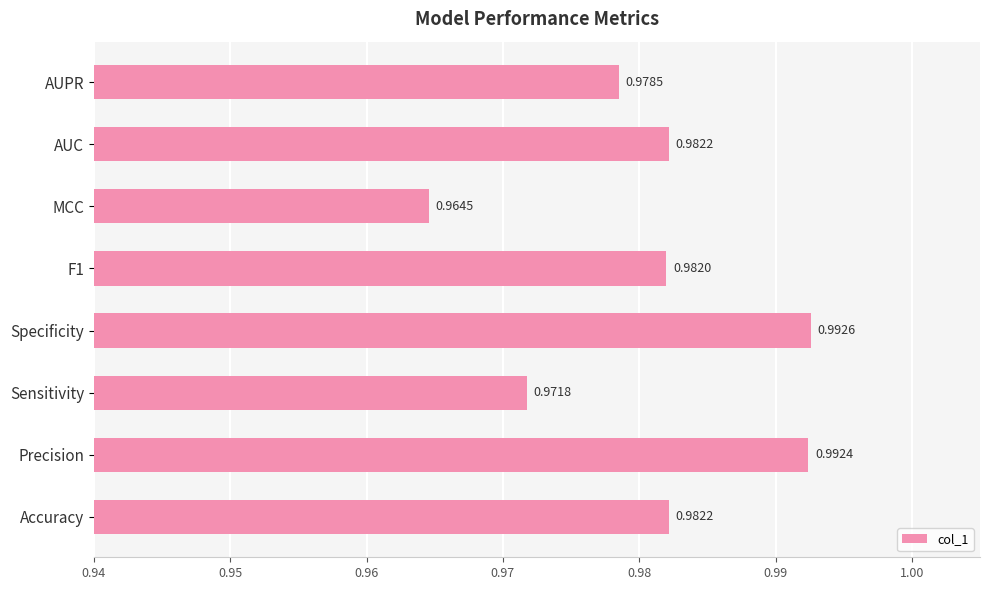

Which category has the highest value across all series?

Specificity